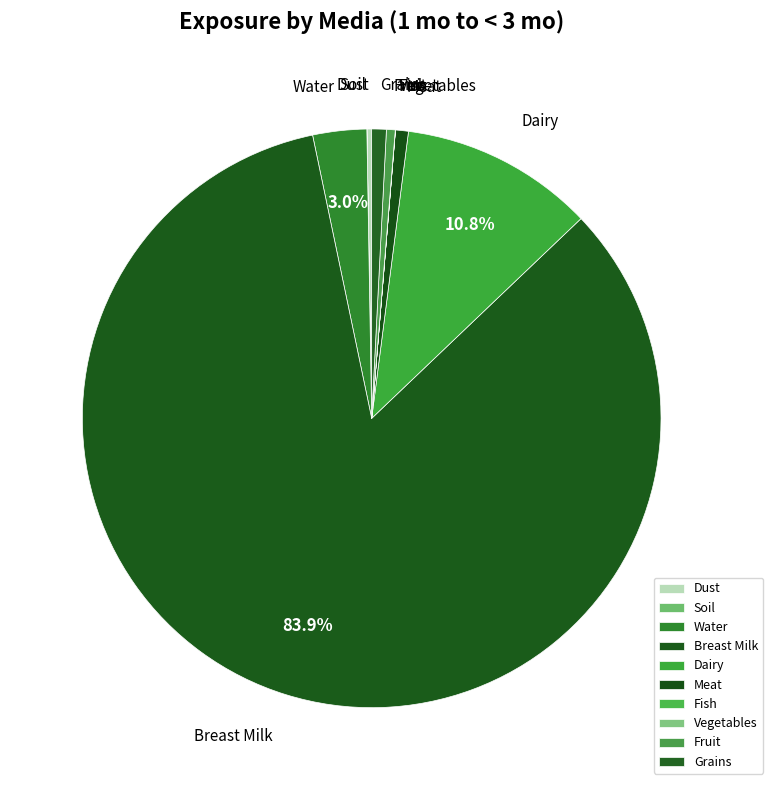

What is the largest slice in the pie chart?

Breast Milk